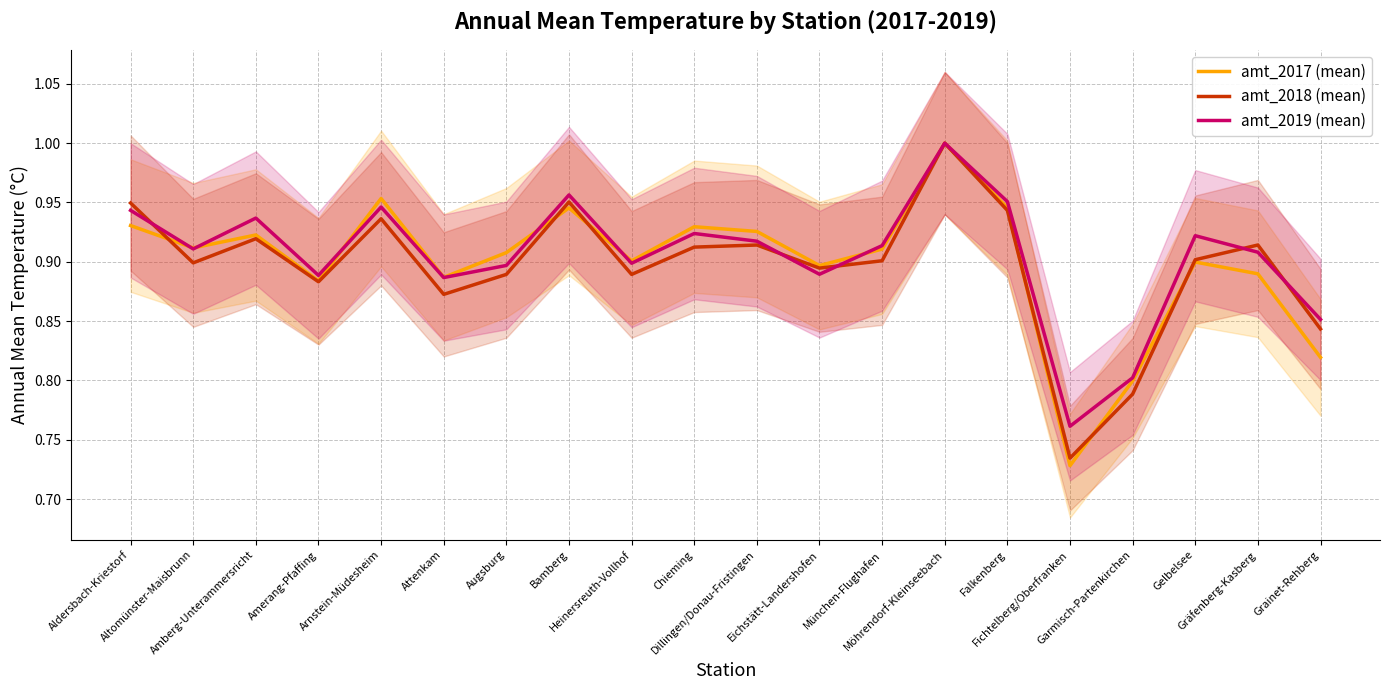

Does the chart have visible grid lines?

Yes